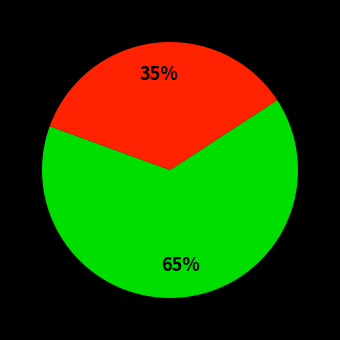

To the nearest percent, what is the difference between the largest and smallest slice percentages?

30%